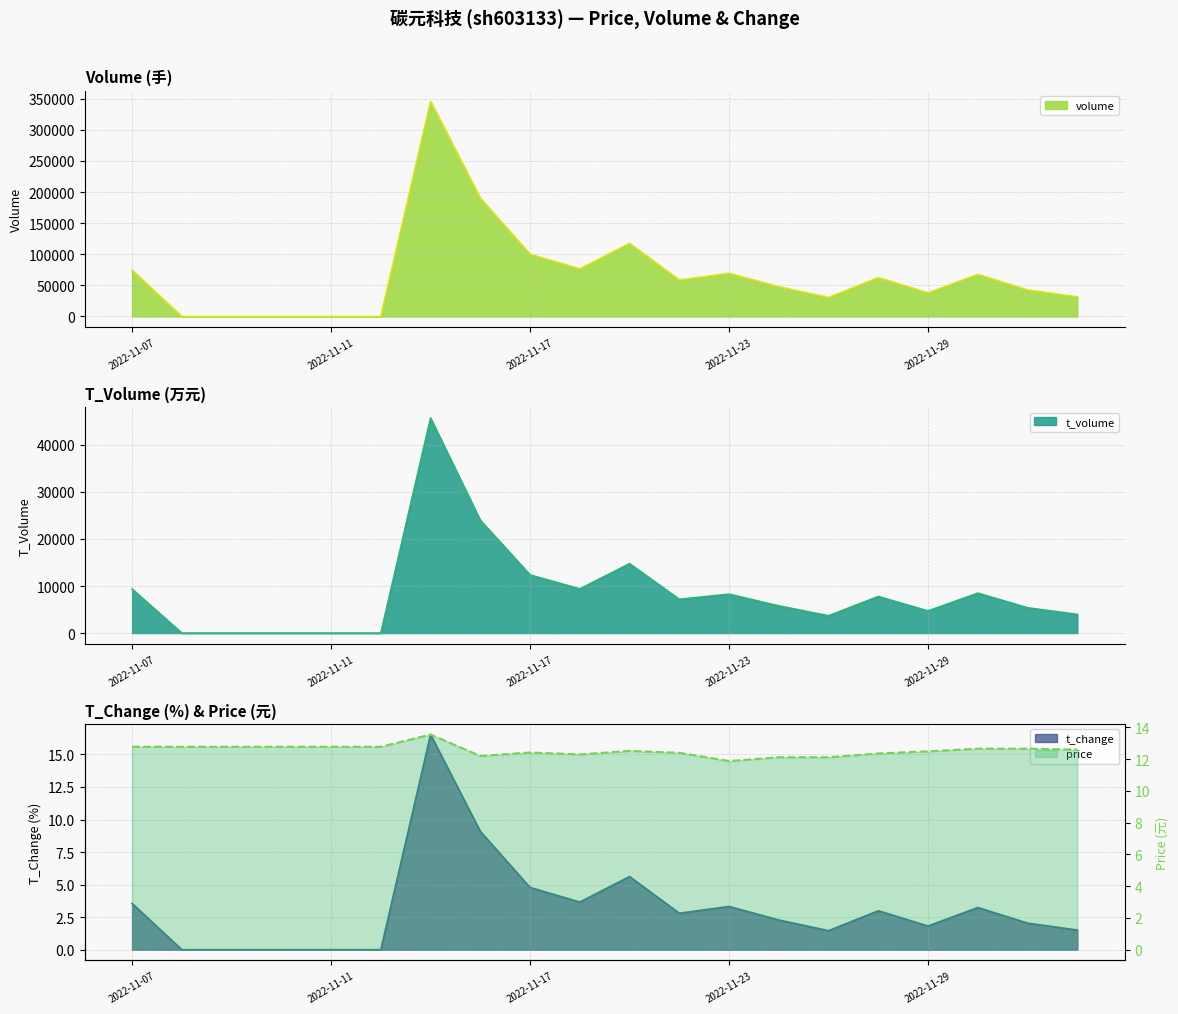

Reading right to left, what are all the values shown in this chart?

volume: 31572.0	42640.0	67682.0	37971.0	62461.0	30517.0	47741.0	69376.0	58496.0	117519.0	76541.0	99993.0	190230.0	345799.0	0.0	0.0	0.0	0.0	0.0	74485.0
t_volume: 3969.0	5384.0	8498.0	4710.0	7786.0	3680.0	5787.0	8277.0	7187.0	14761.0	9394.0	12361.0	23990.0	45730.0	0.0	0.0	0.0	0.0	0.0	9373.0
t_change: 1.5	2.0	3.2	1.8	3.0	1.5	2.3	3.3	2.8	5.6	3.7	4.8	9.1	16.5	0.0	0.0	0.0	0.0	0.0	3.6
price: 12.6	12.7	12.7	12.5	12.4	12.1	12.1	11.9	12.4	12.5	12.3	12.4	12.2	13.6	12.8	12.8	12.8	12.8	12.8	12.8